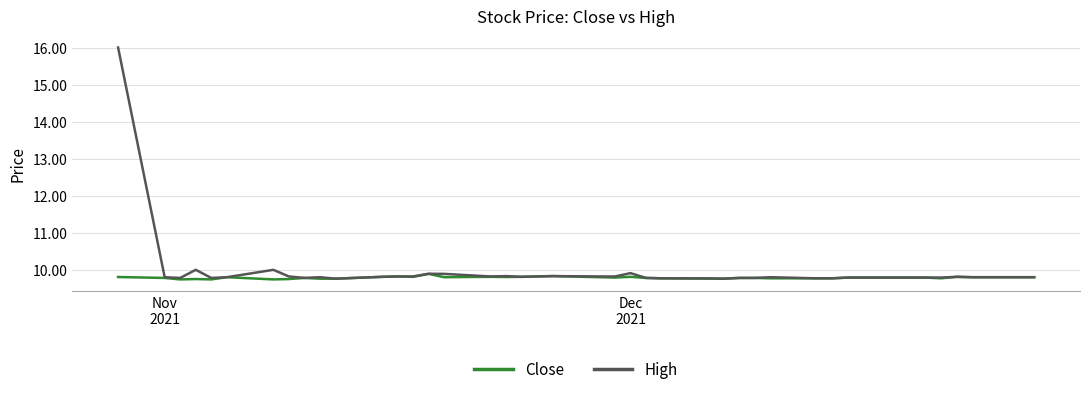

Is this an area chart (filled region under the line)?

No